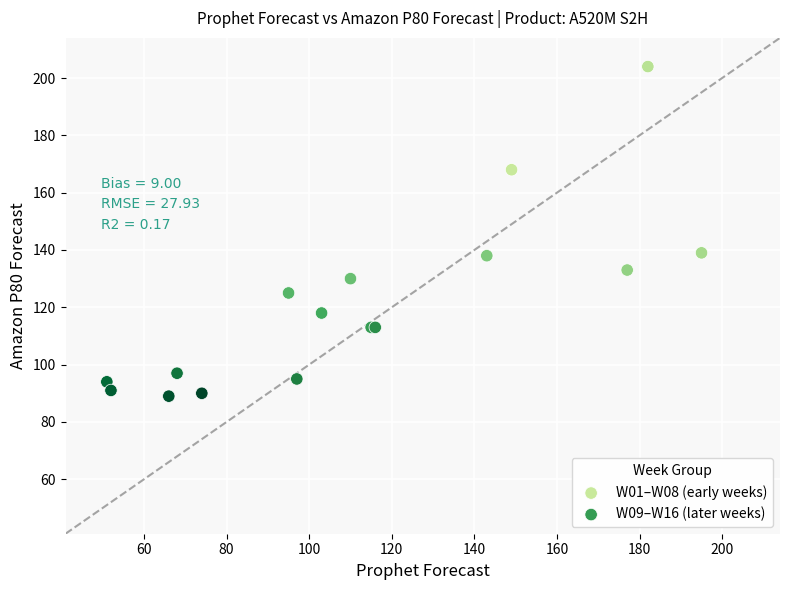

Which series contains the lowest Y value?

W09–W16 (later weeks)